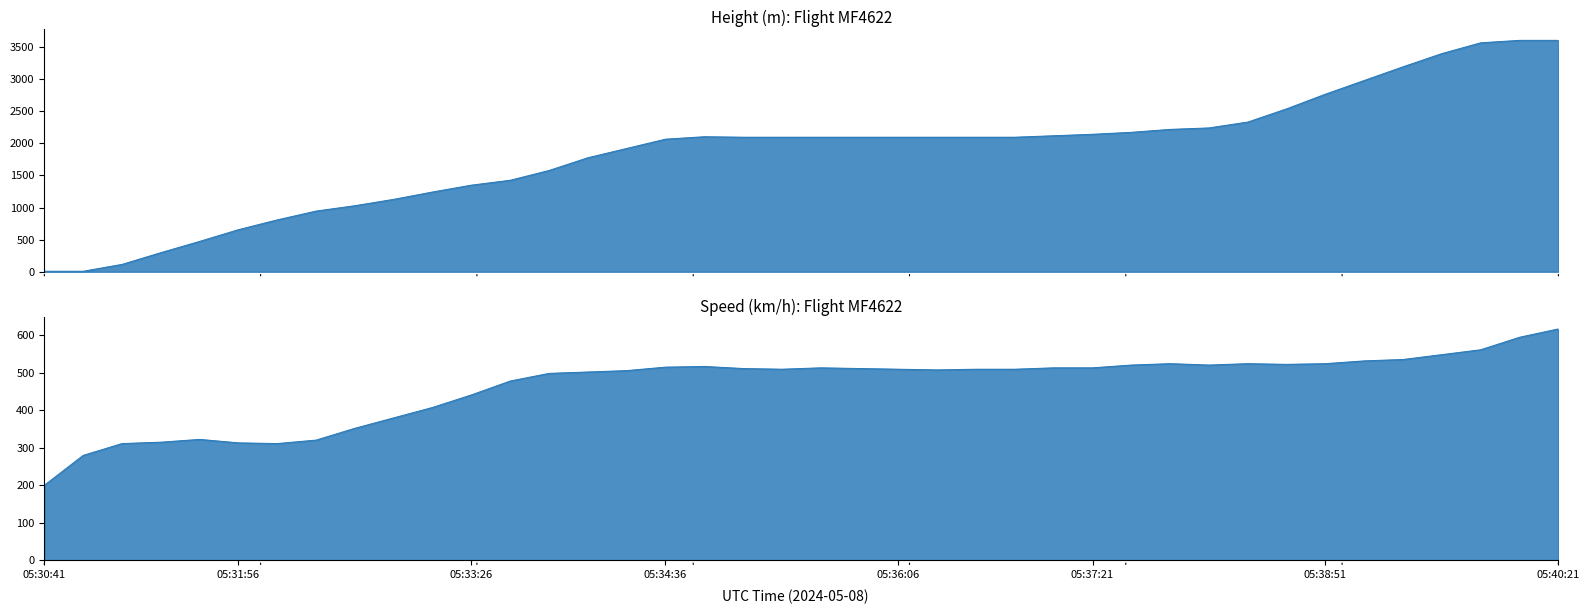

How many lines are shown in the chart?

2